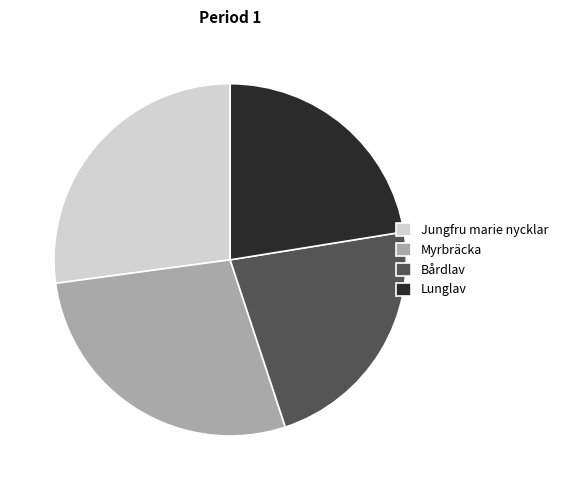

Combined, do Myrbräcka and Bårdlav account for over 50%?

Yes